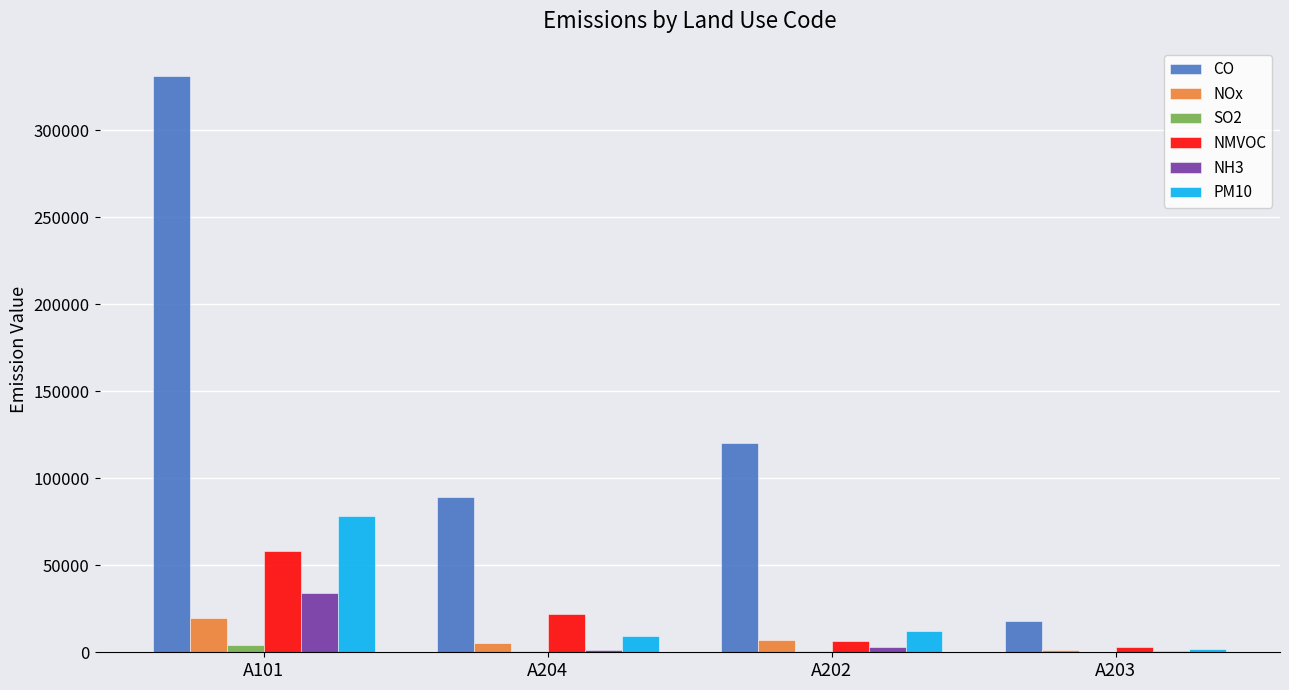

What is the total value across all series at A202?

149361.7